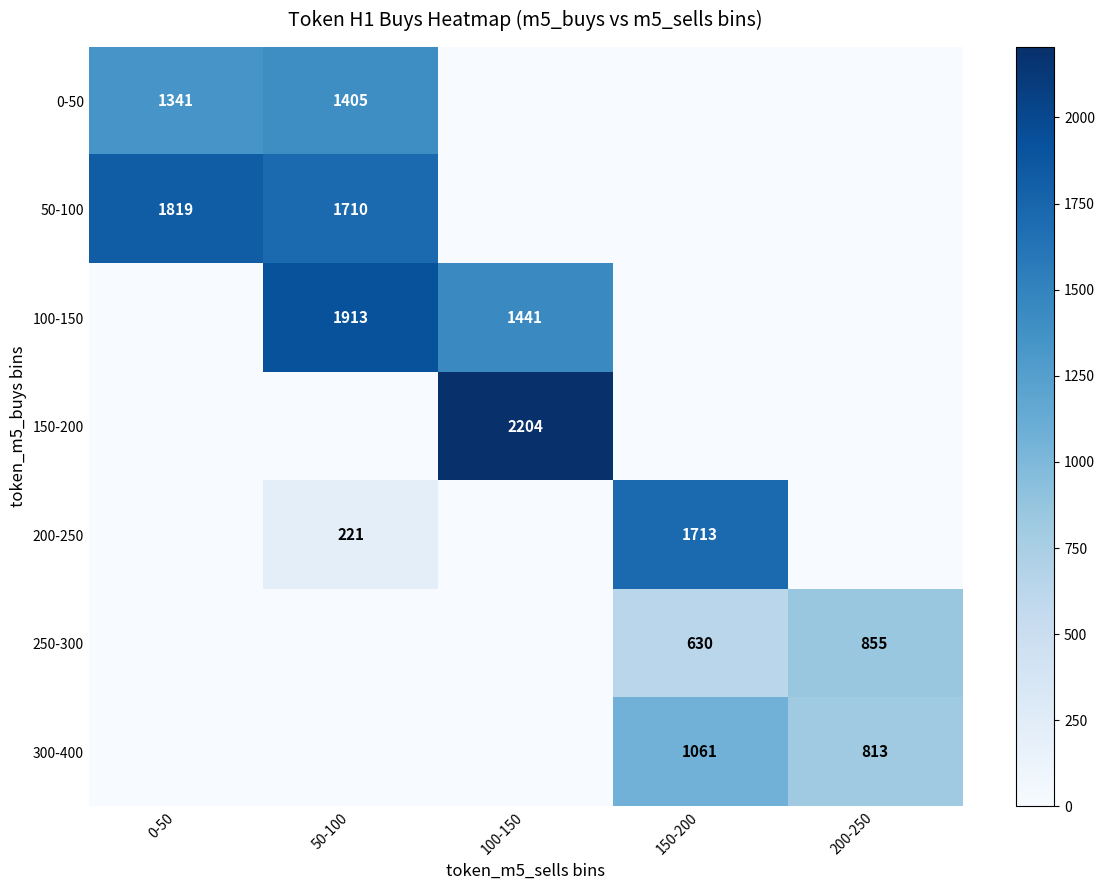

What is the difference between the highest and lowest values at 0-50?

1819.0